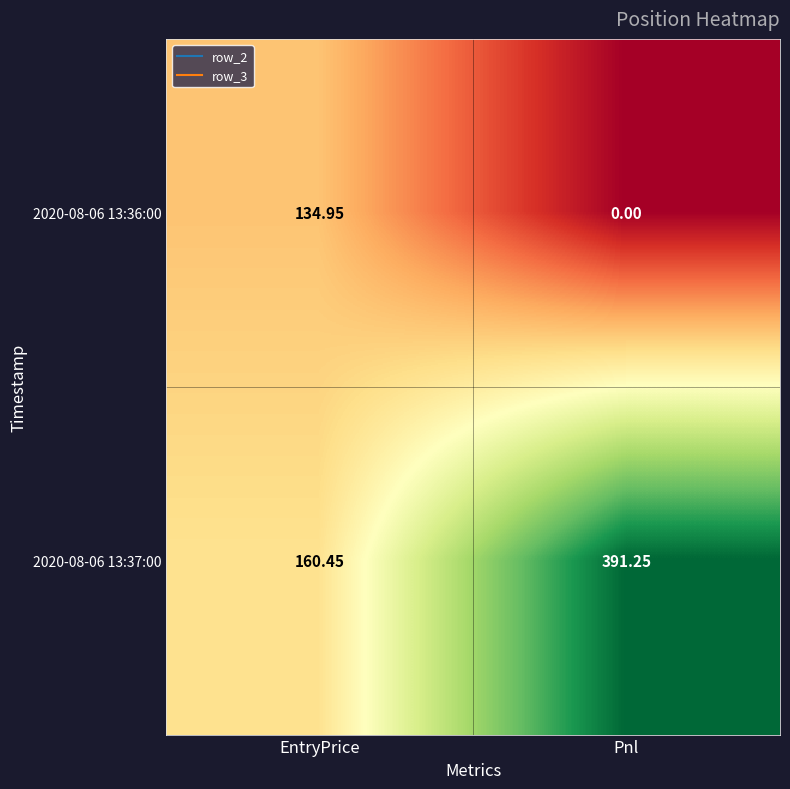

Which category has the lowest value across all series?

Pnl